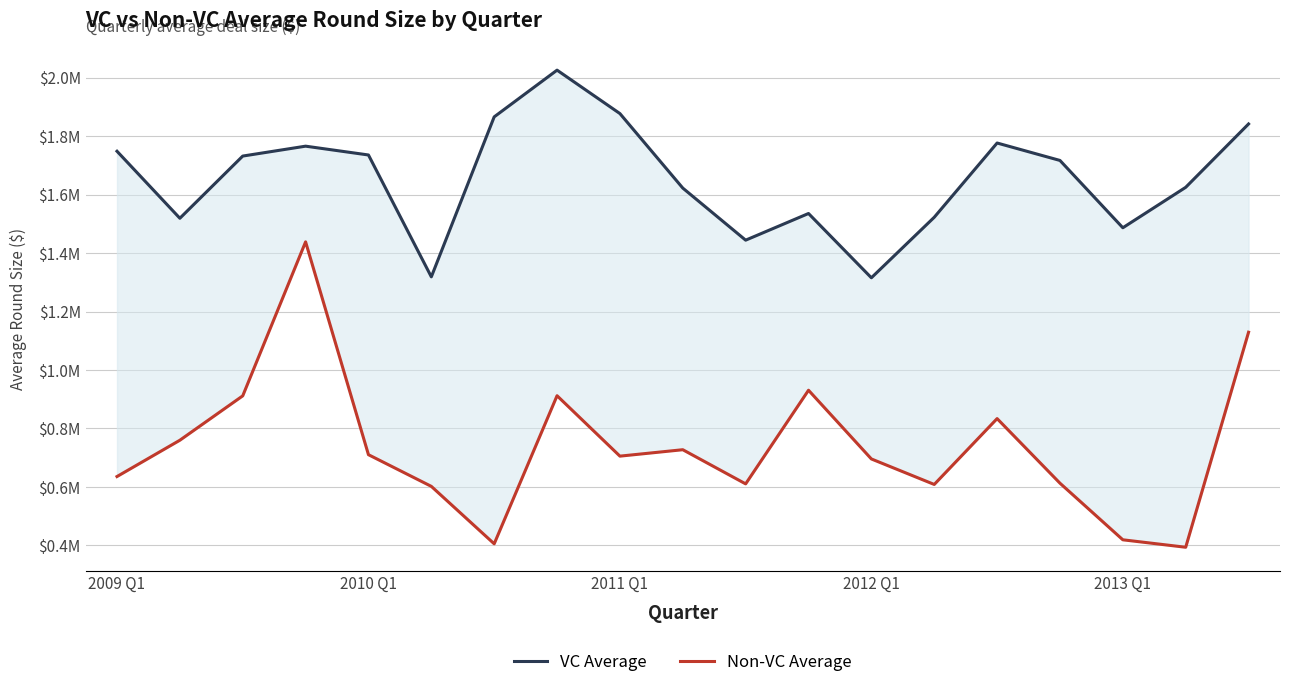

At which label does vc_avg first exceed 1716807?

2009 Q1